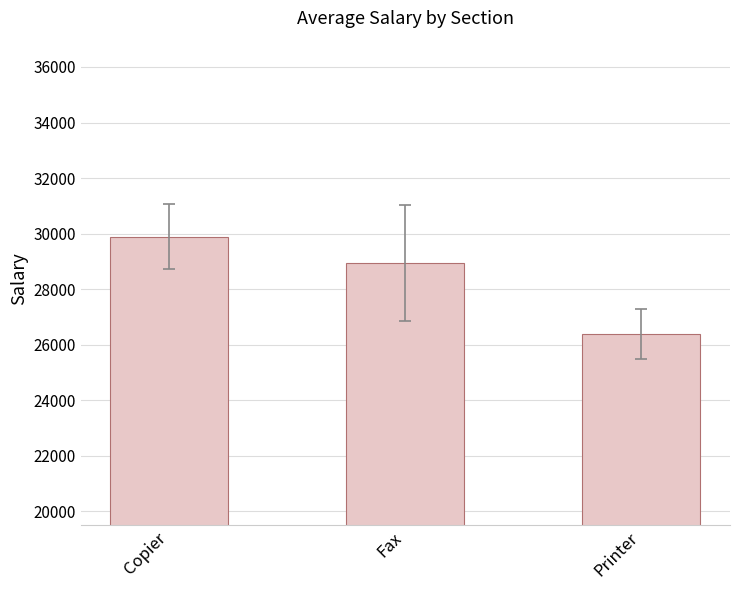

What is the label of the 3rd bar from the left?

Printer